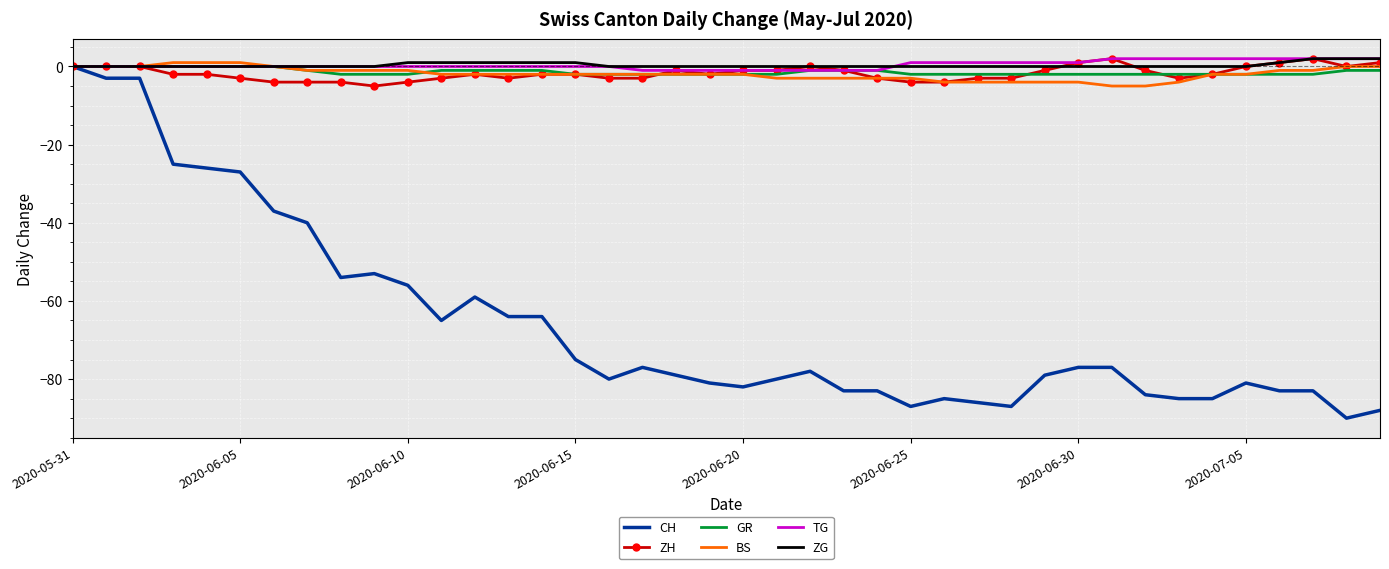

What is the minimum value for ZH?

-5